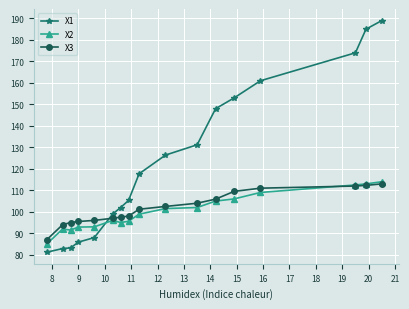

What is the maximum value shown in the chart?

189.0